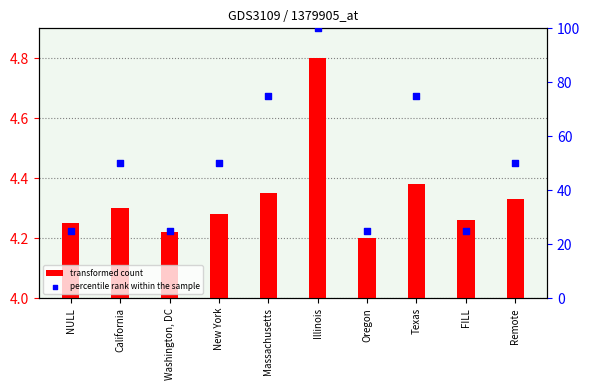

At how many categories does at least one series exceed 55?

3